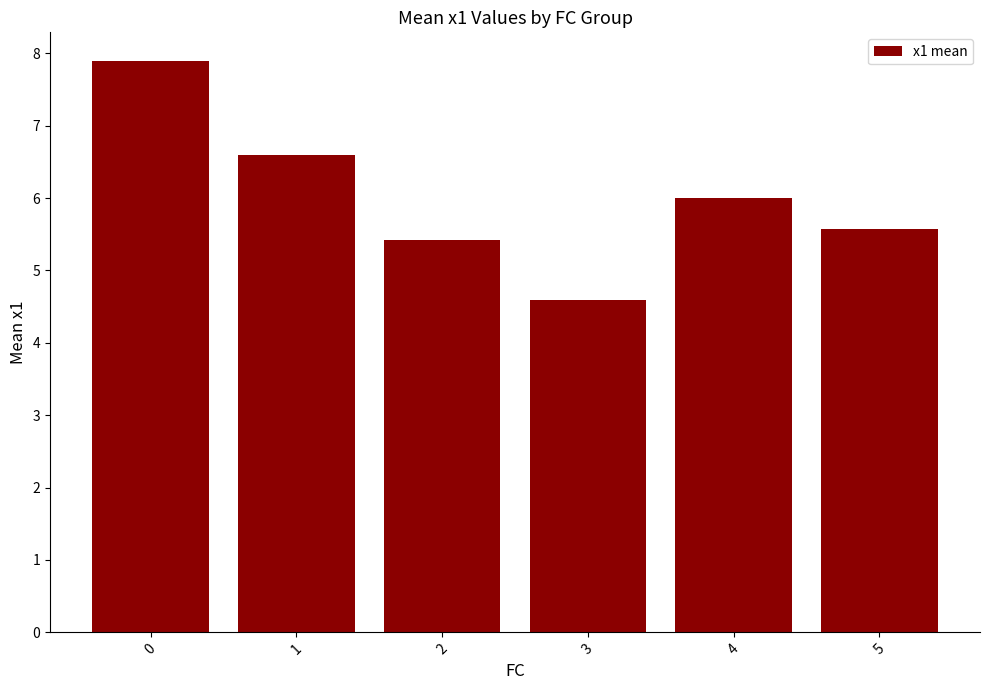

What is the change in value from 2 to 4?

+0.6